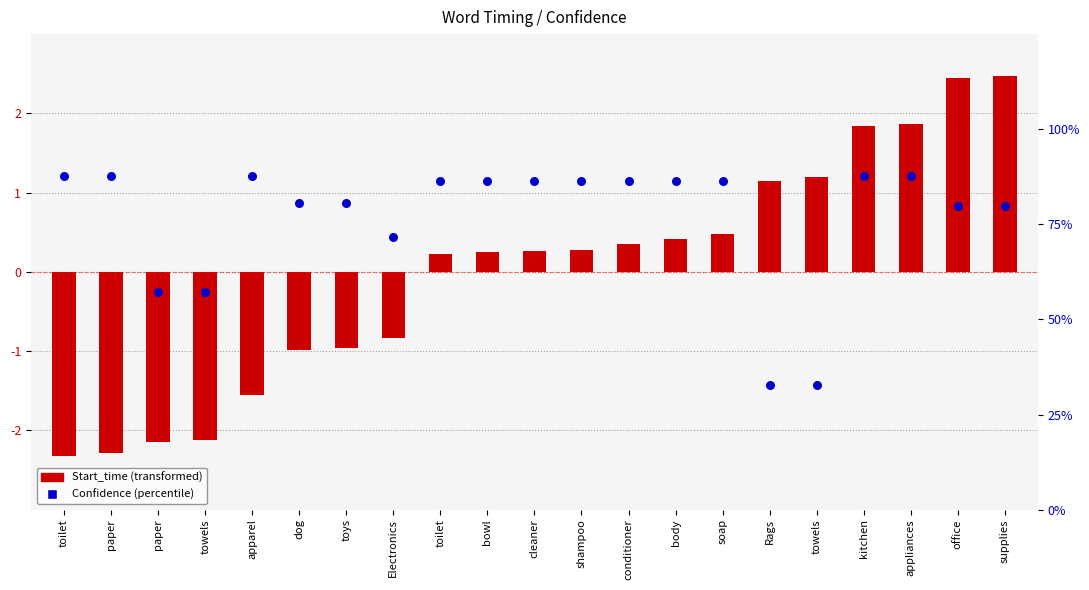

Which series contains the lowest Y value?

Start_time (transformed)